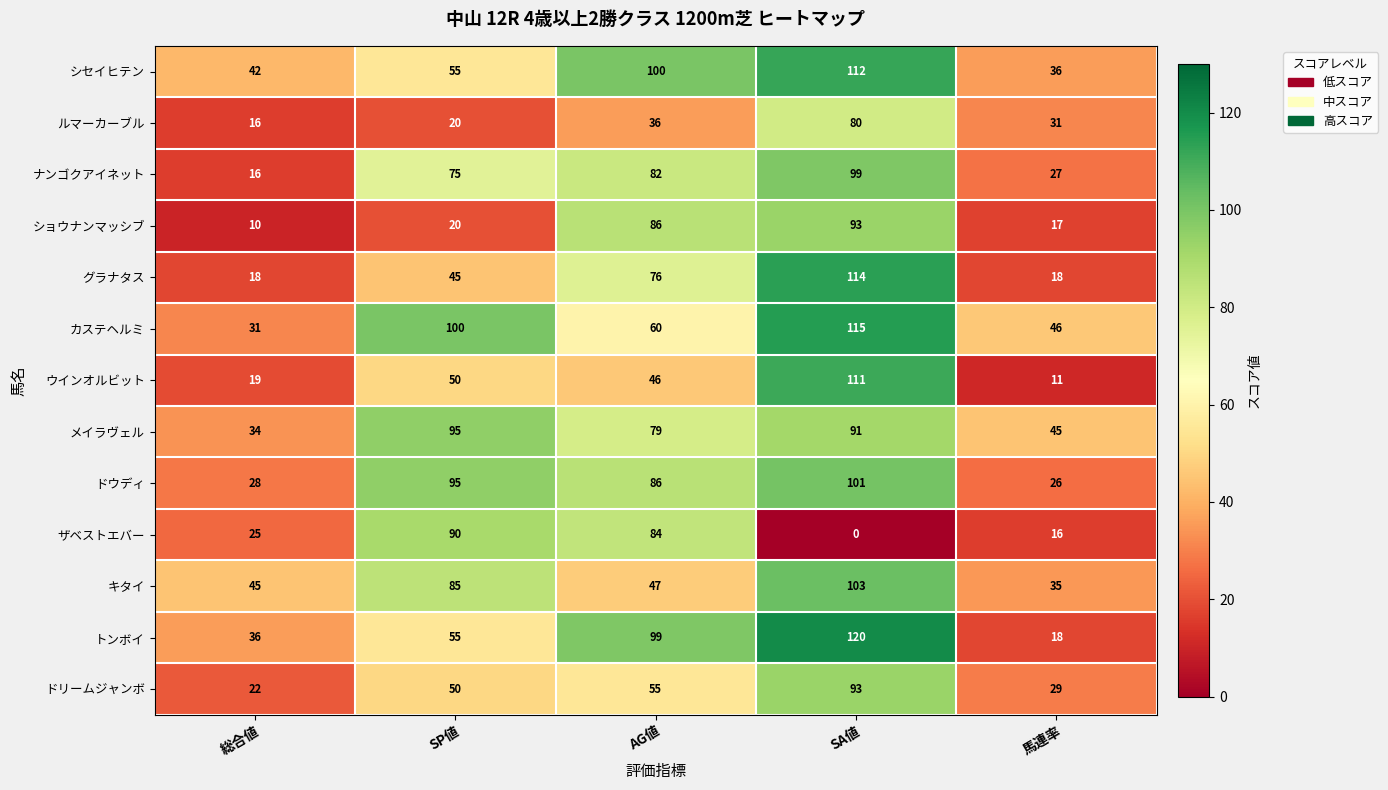

How many values in the グラナタス series are below 45?

2